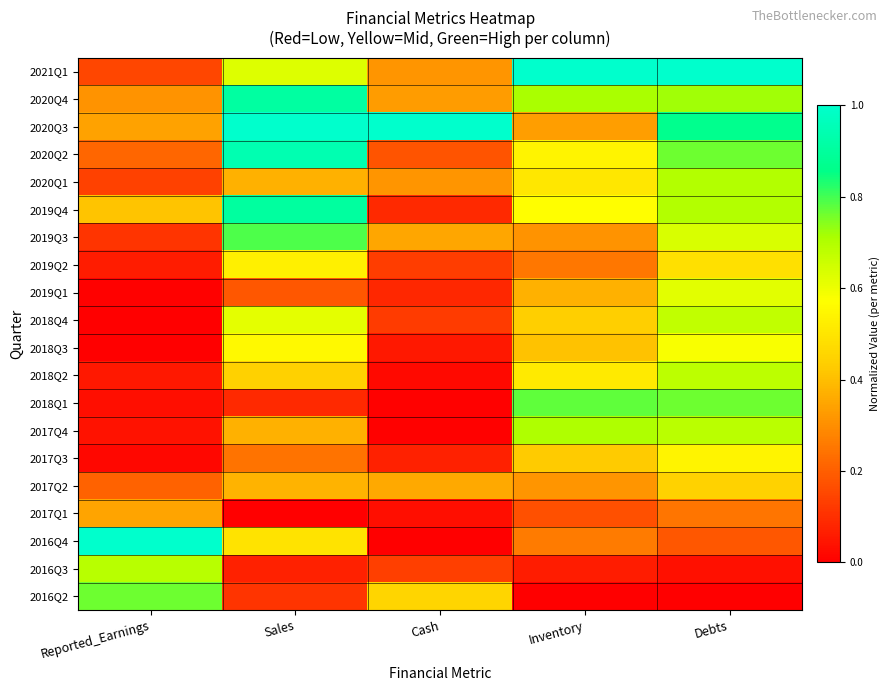

What is the difference between the highest and lowest values at Inventory?

1.0